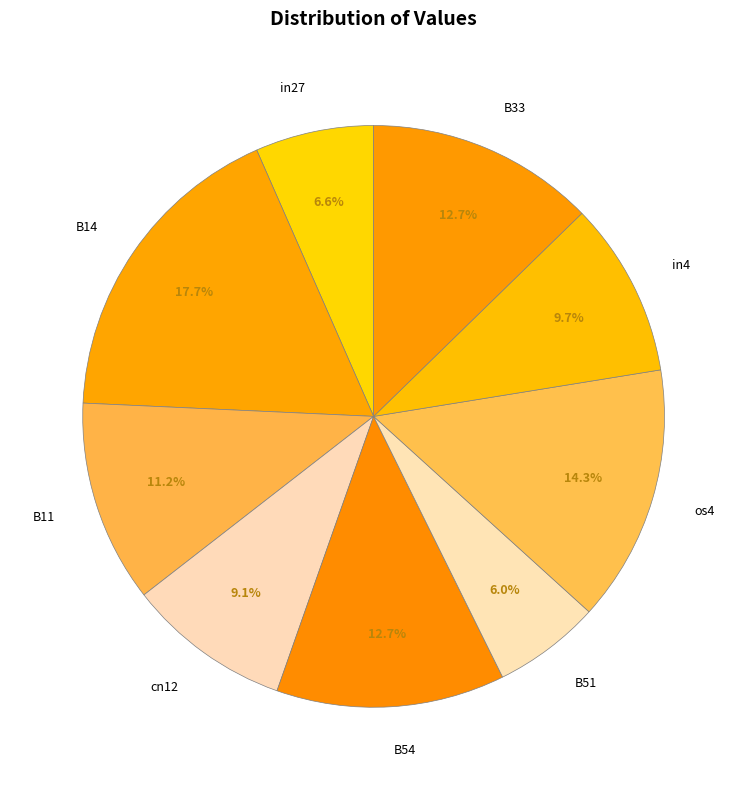

How many slices are in this pie chart?

9